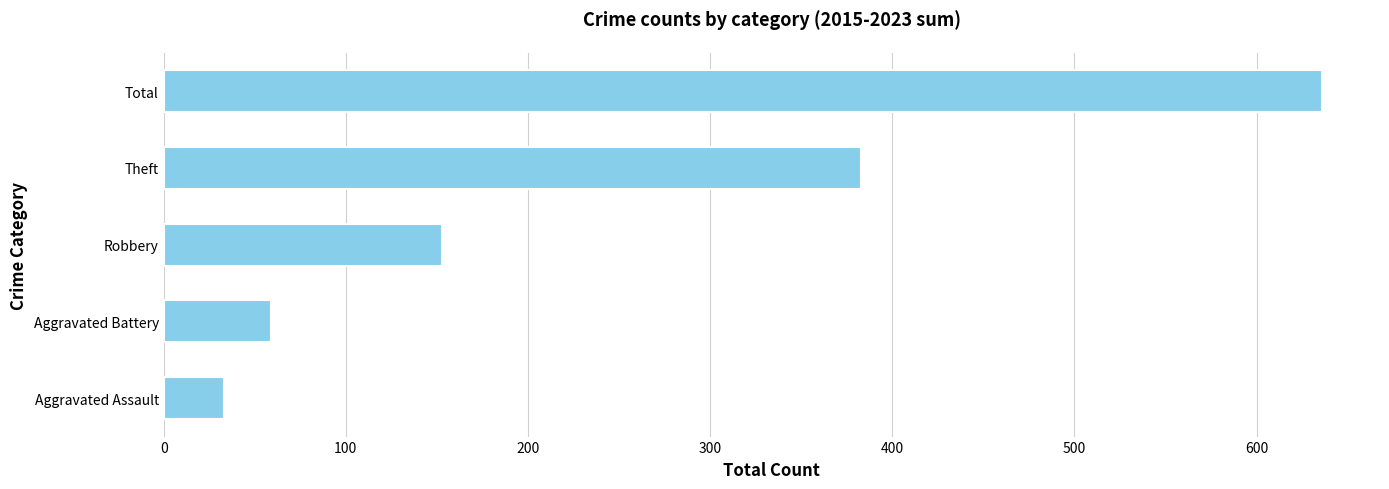

List the labels in order of value, smallest first.

Aggravated Assault, Aggravated Battery, Robbery, Theft, Total